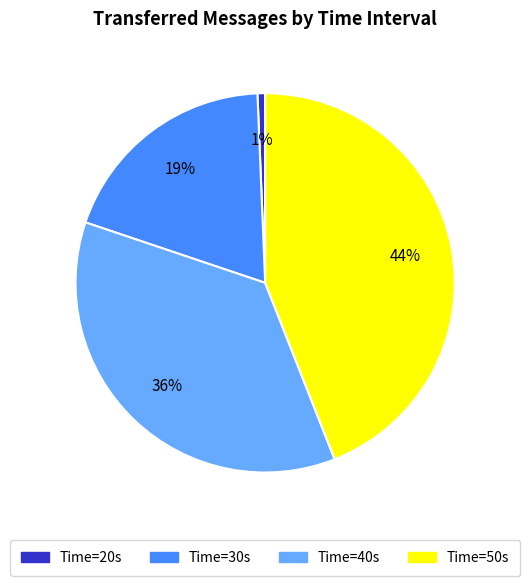

To the nearest percent, what is the difference between the Time=30s and Time=50s slice percentages?

25%